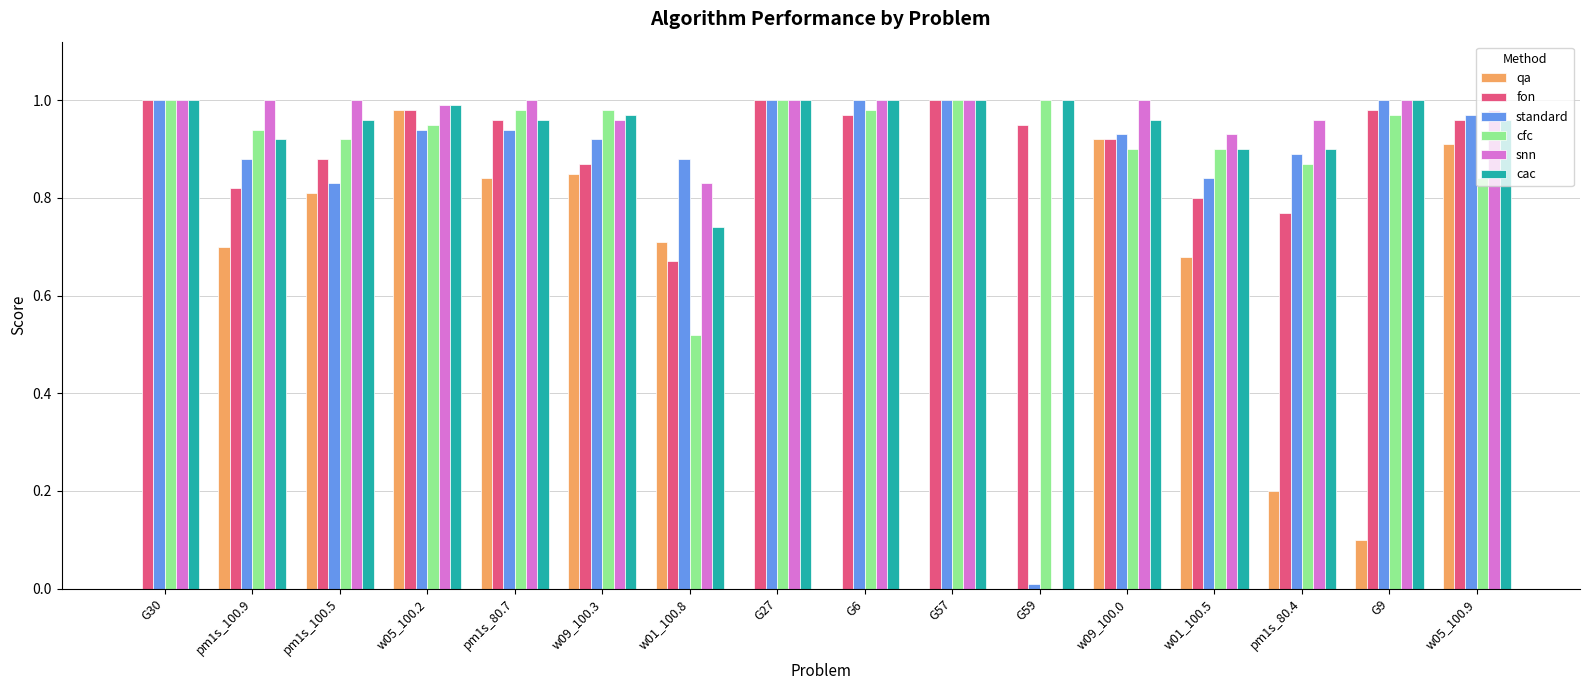

The fon series shows 0.5 at w09_100.0. True or false?

False